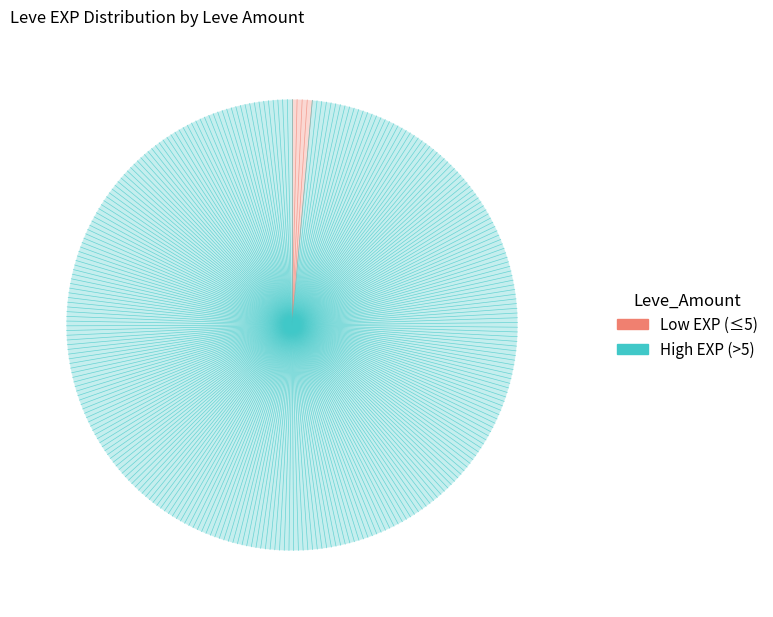

How many slices are in this pie chart?

2